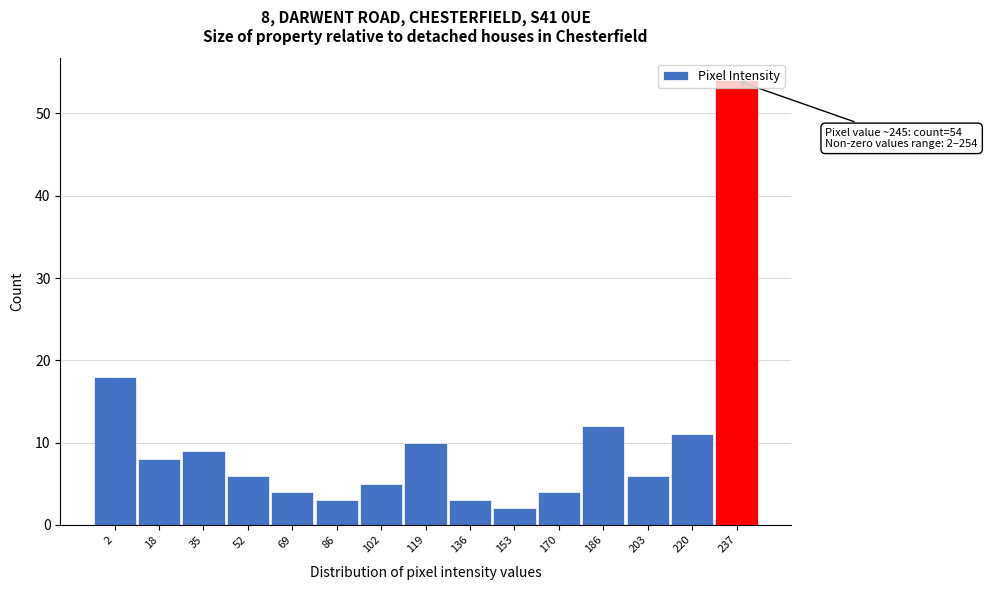

True or false: the data shows 8 at 102.

False